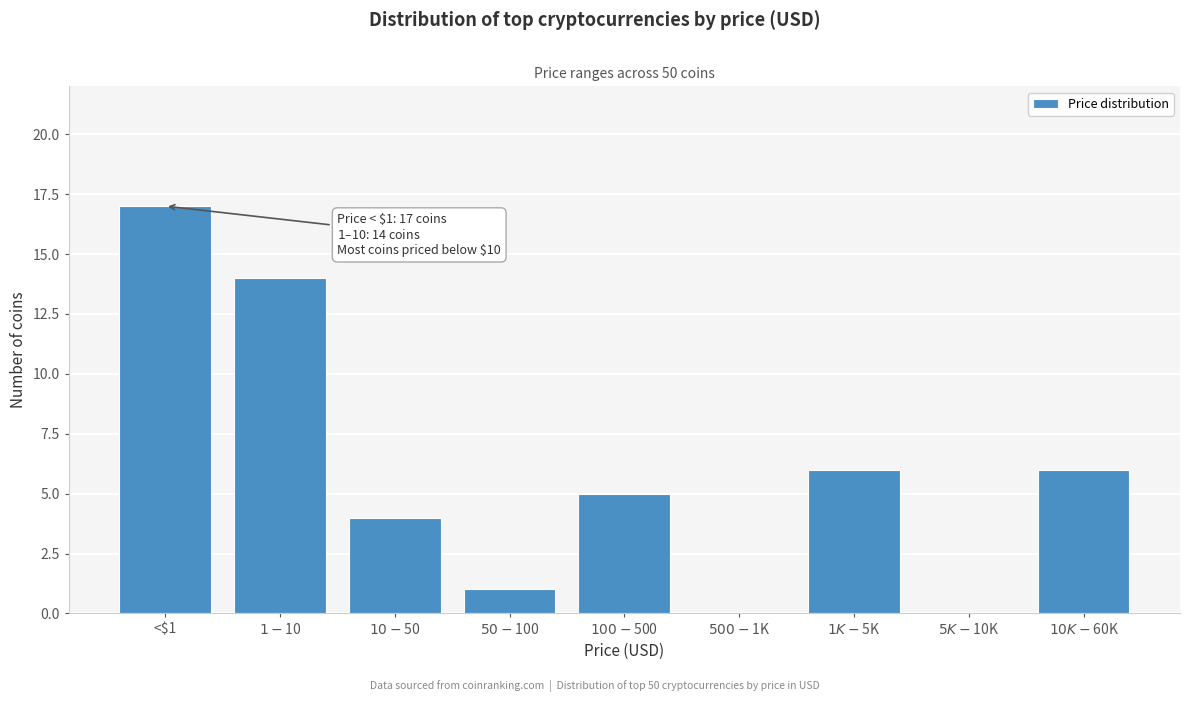

The value at <$1 is 8. True or false?

False